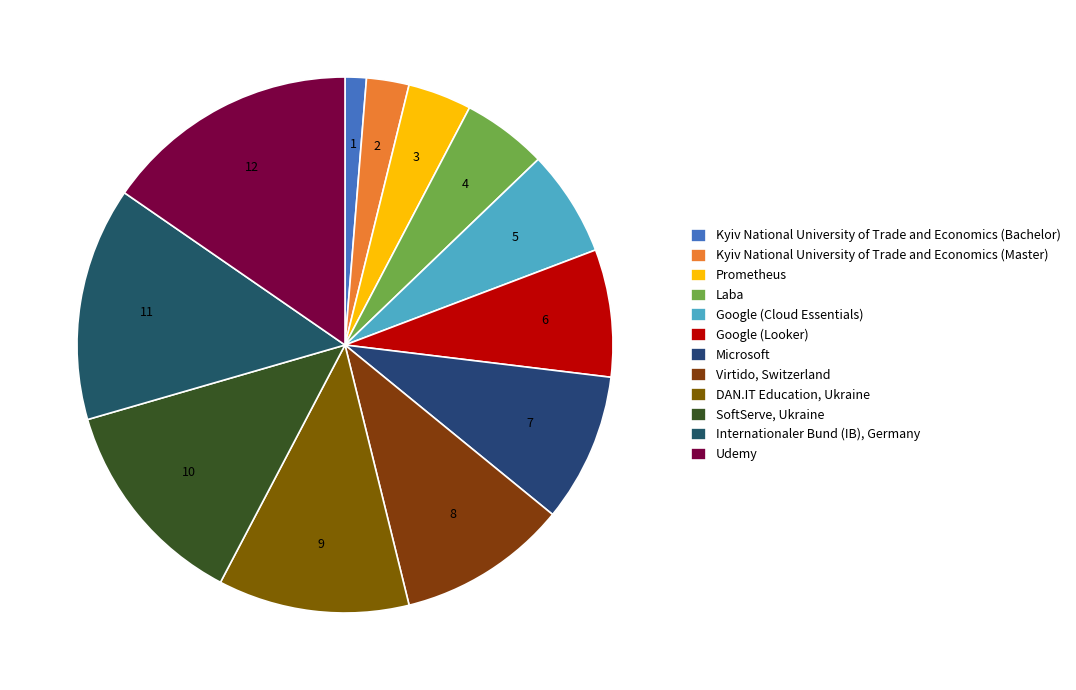

What is the change in value from DAN.IT Education, Ukraine to SoftServe, Ukraine?

+1